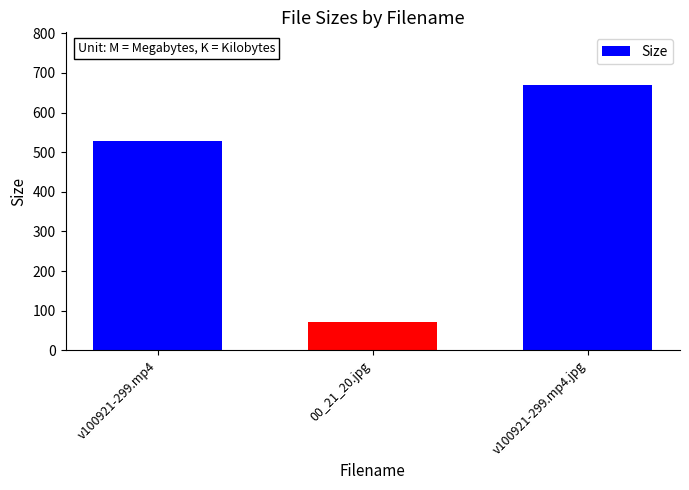

What is the maximum value shown in the chart?

668.8